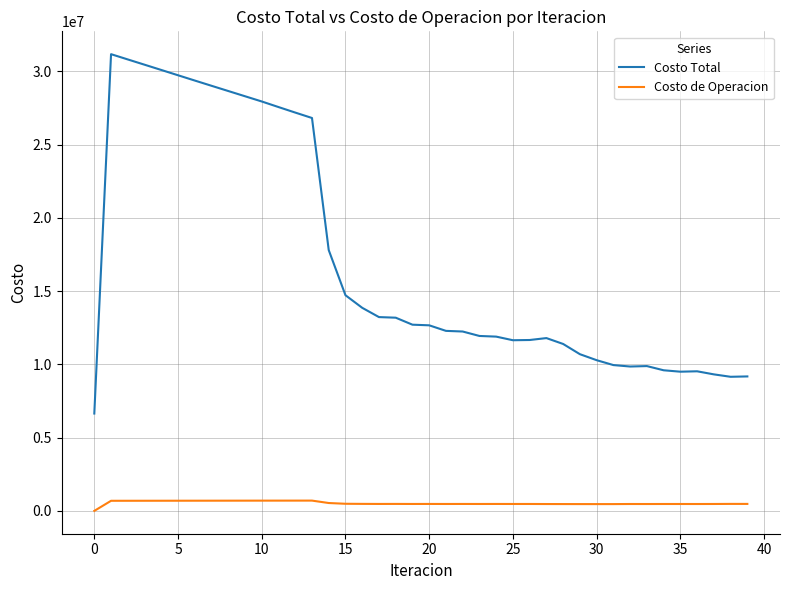

At how many categories does at least one series exceed 14361264?

15